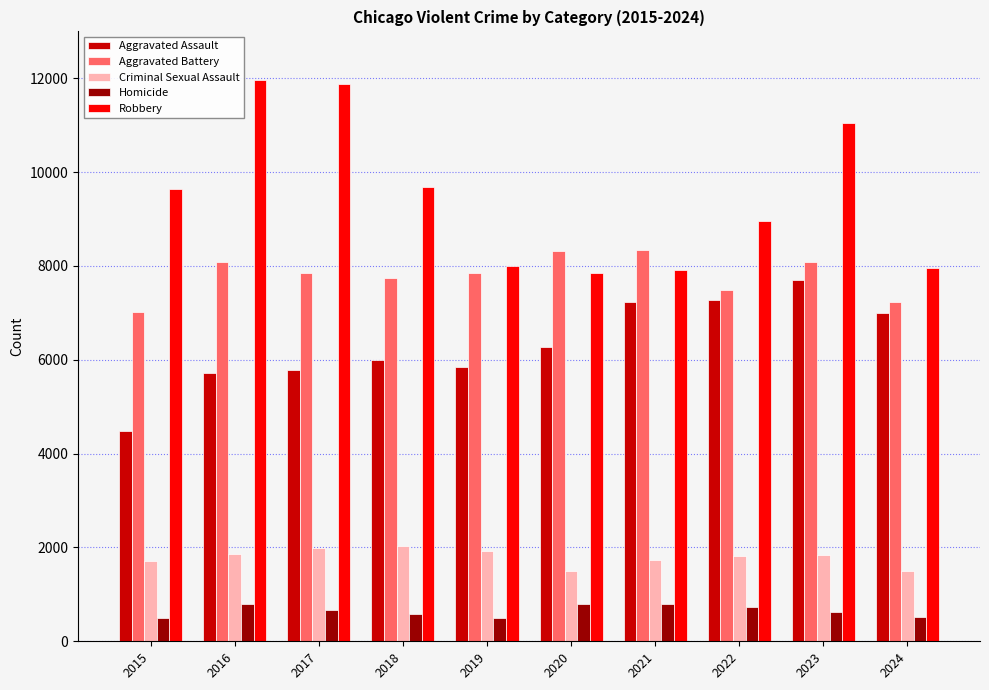

True or false: Criminal Sexual Assault has a value of 1172 at 2018.

False